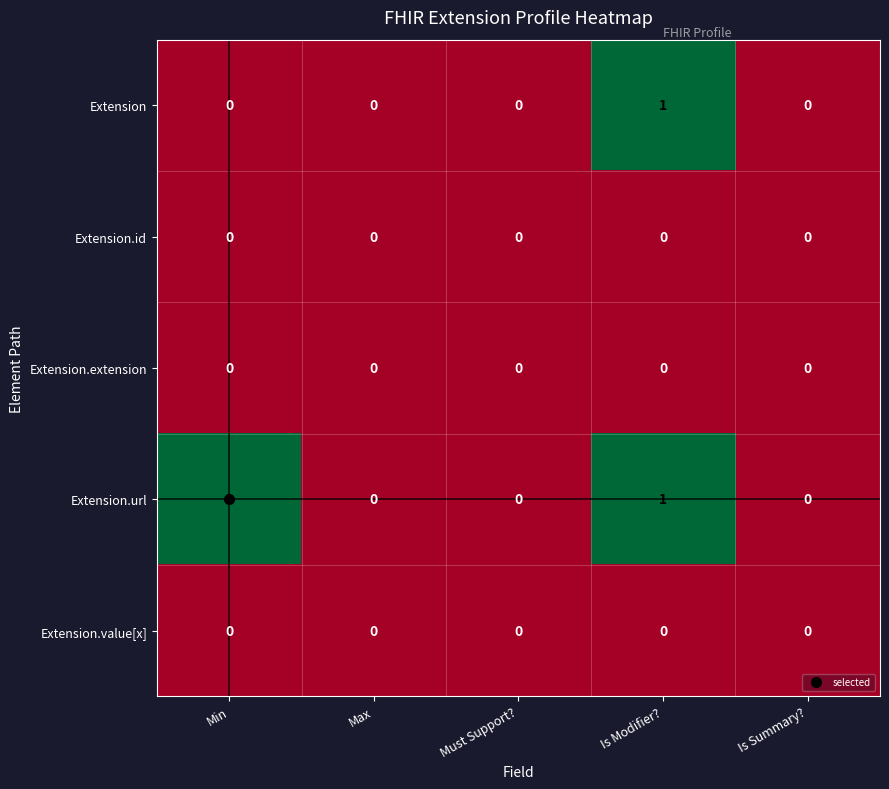

The Extension series shows 0 at Is Summary?. True or false?

True